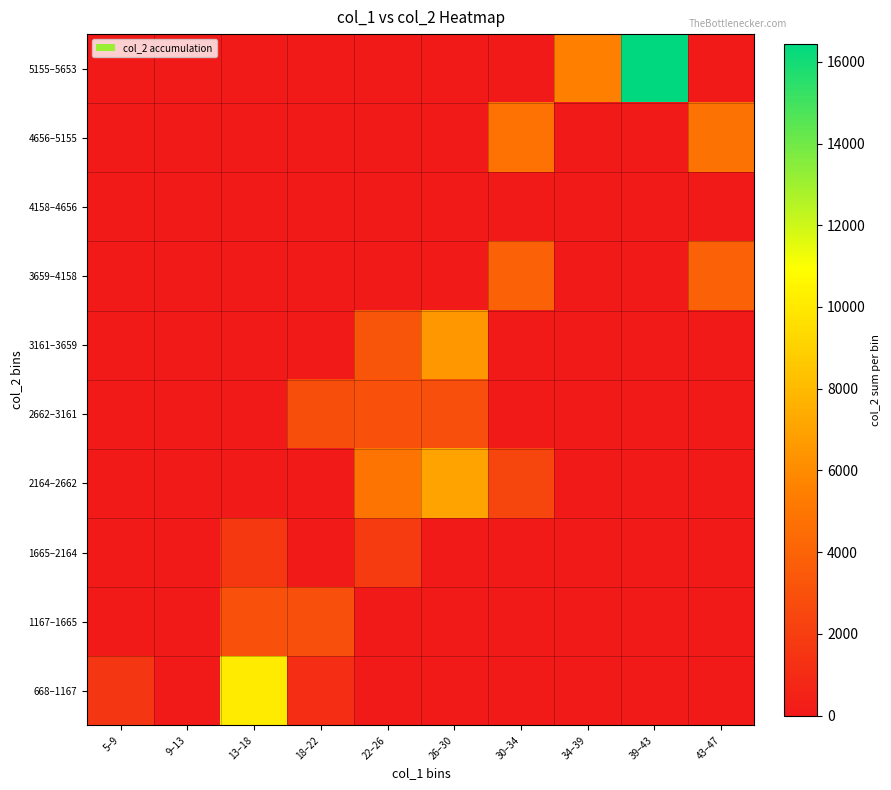

Rank the series at 5–9 from highest to lowest value.

668–1167, 1167–1665, 1665–2164, 2164–2662, 2662–3161, 3161–3659, 3659–4158, 4158–4656, 4656–5155, 5155–5653